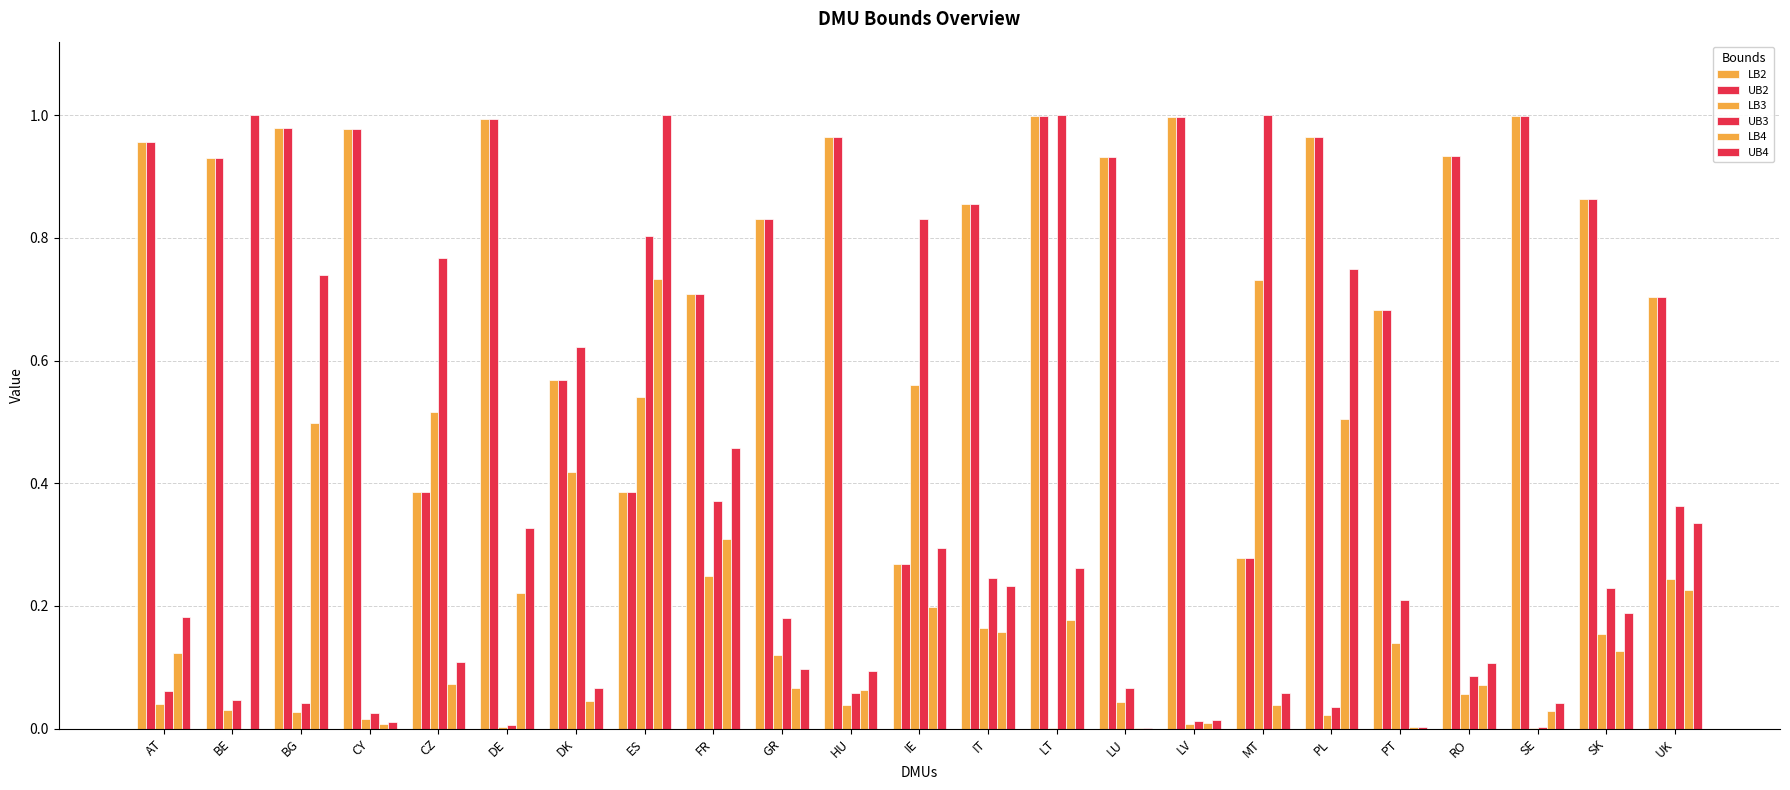

Reading right to left, extract all data points from this chart.

LB2: 0.7	0.9	1.0	0.9	0.7	1.0	0.3	1.0	0.9	1.0	0.9	0.3	1.0	0.8	0.7	0.4	0.6	1.0	0.4	1.0	1.0	0.9	1.0
UB2: 0.7	0.9	1.0	0.9	0.7	1.0	0.3	1.0	0.9	1.0	0.9	0.3	1.0	0.8	0.7	0.4	0.6	1.0	0.4	1.0	1.0	0.9	1.0
LB3: 0.2	0.2	0.0	0.1	0.1	0.0	0.7	0.0	0.0	0.0	0.2	0.6	0.0	0.1	0.2	0.5	0.4	0.0	0.5	0.0	0.0	0.0	0.0
UB3: 0.4	0.2	0.0	0.1	0.2	0.0	1.0	0.0	0.1	1.0	0.2	0.8	0.1	0.2	0.4	0.8	0.6	0.0	0.8	0.0	0.0	0.0	0.1
LB4: 0.2	0.1	0.0	0.1	0.0	0.5	0.0	0.0	0.0	0.2	0.2	0.2	0.1	0.1	0.3	0.7	0.0	0.2	0.1	0.0	0.5	0.0	0.1
UB4: 0.3	0.2	0.0	0.1	0.0	0.7	0.1	0.0	0.0	0.3	0.2	0.3	0.1	0.1	0.5	1.0	0.1	0.3	0.1	0.0	0.7	1.0	0.2